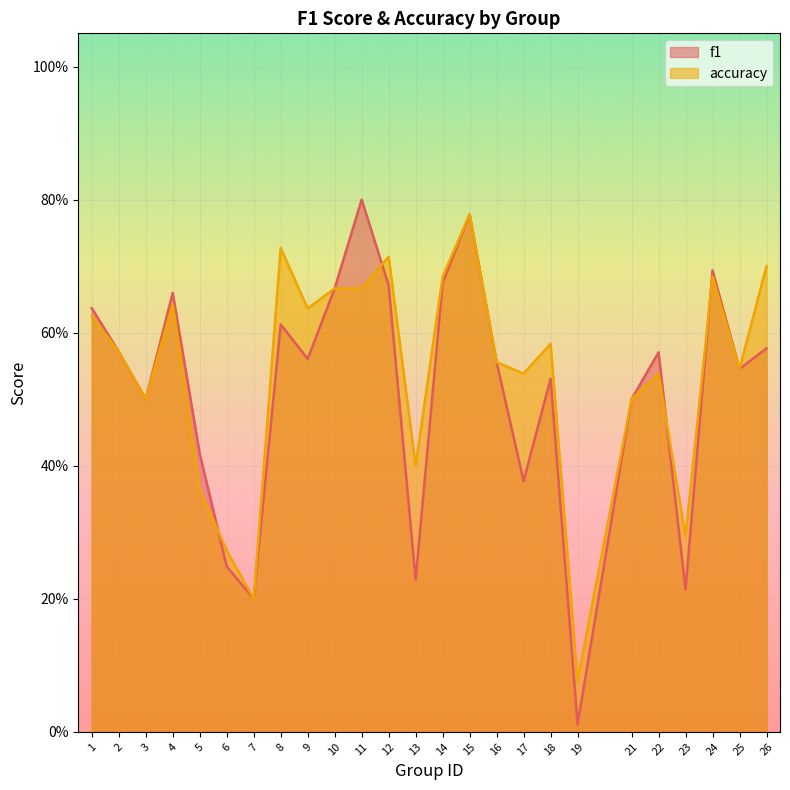

What is the difference between the accuracy values at 21 and 9?

0.1